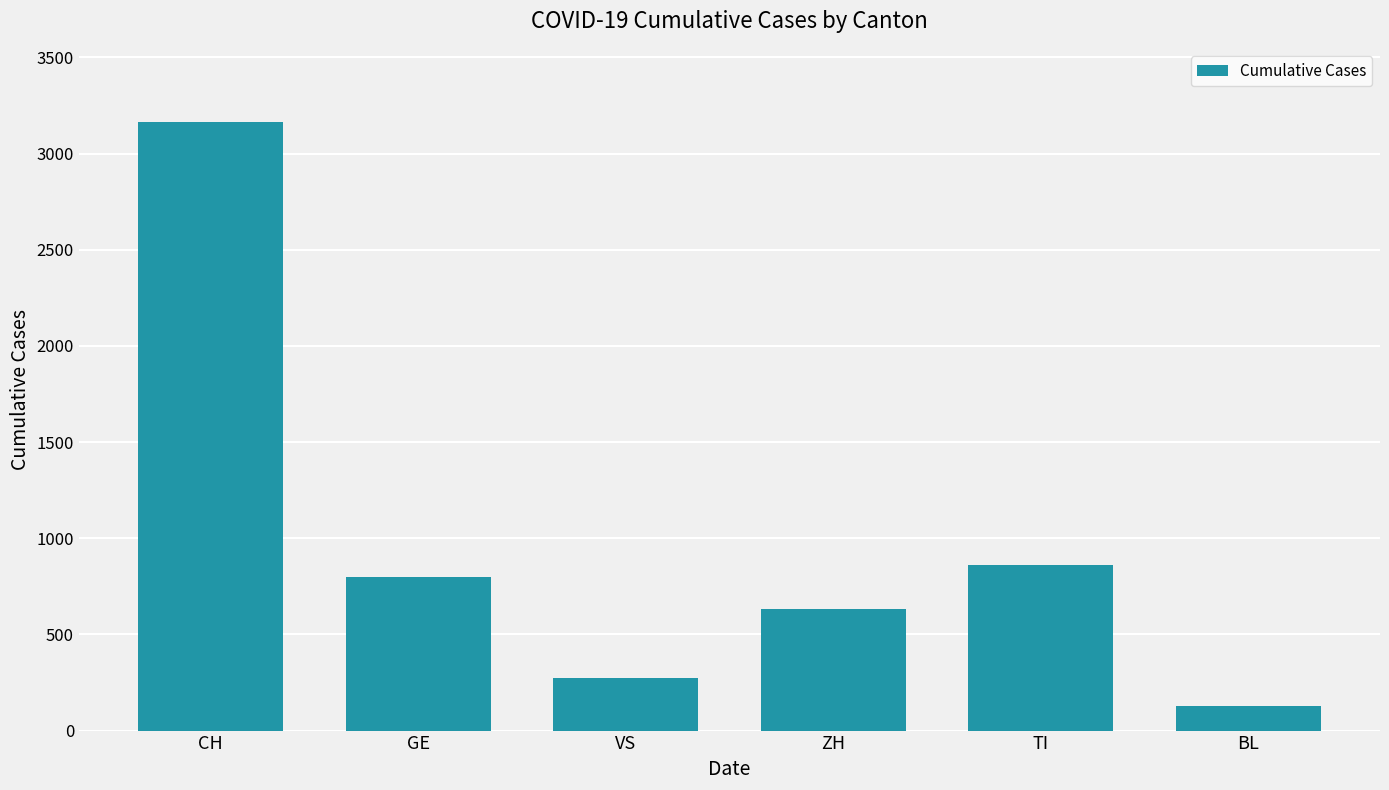

Which label corresponds to the smallest value in the chart?

BL